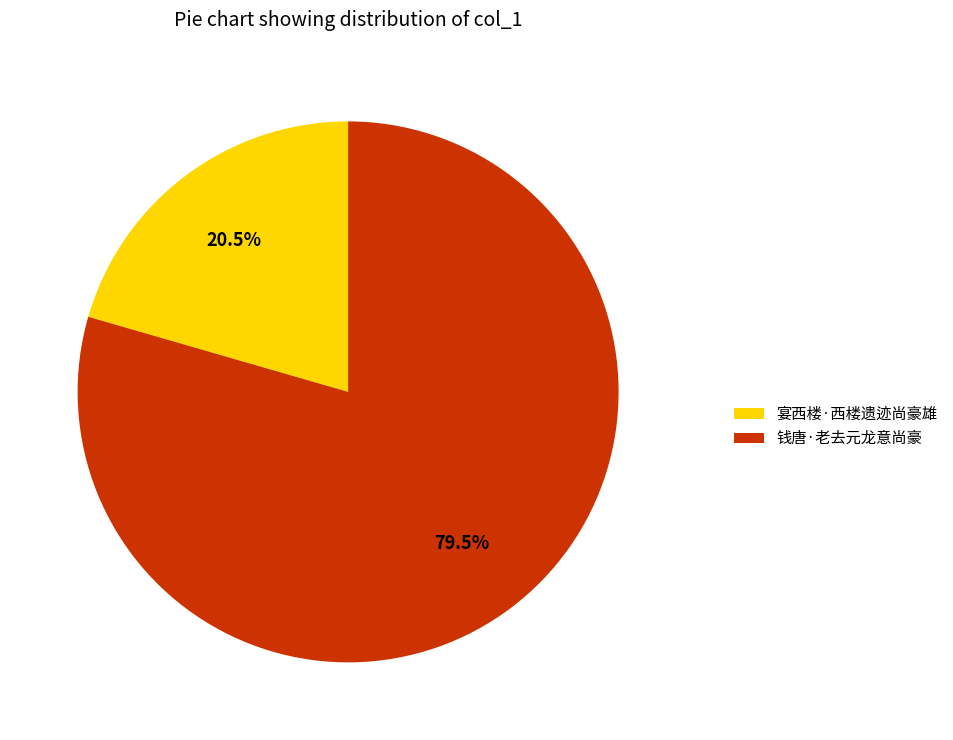

Rank the categories by value from lowest to highest.

宴西楼·西楼遗迹尚豪雄, 钱唐·老去元龙意尚豪